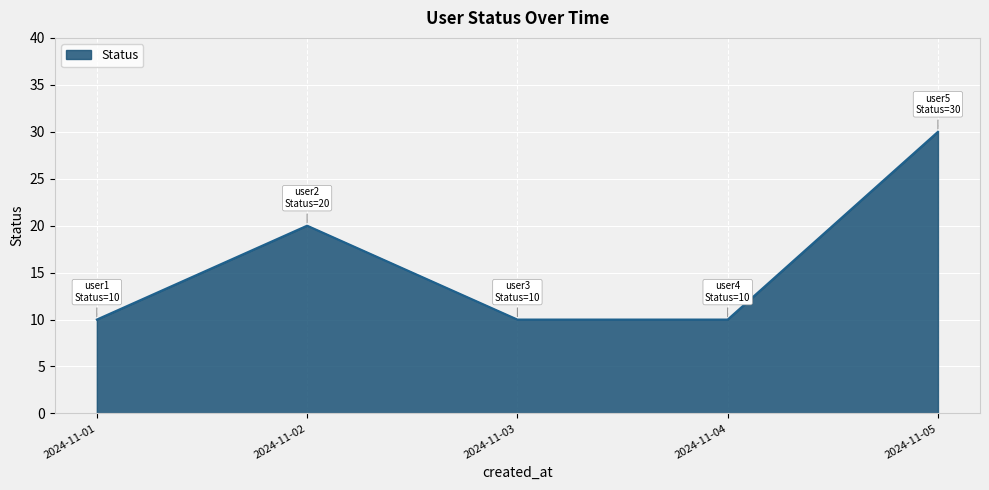

How many values are between 10 and 20?

4